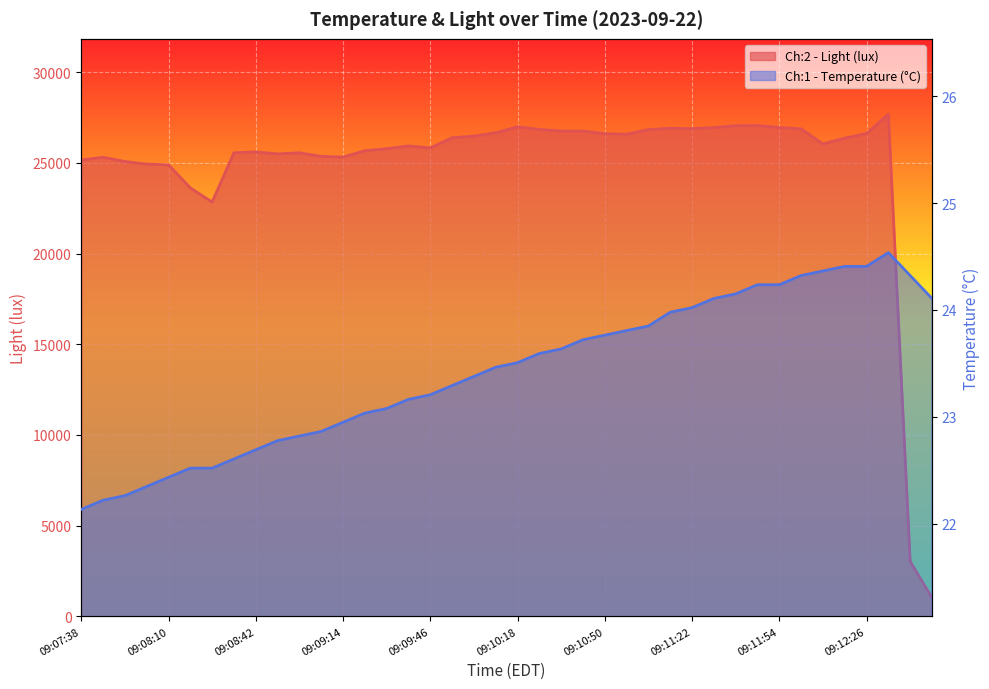

At which label does Ch:2 - Light (lux) first exceed 26368?

09:09:54